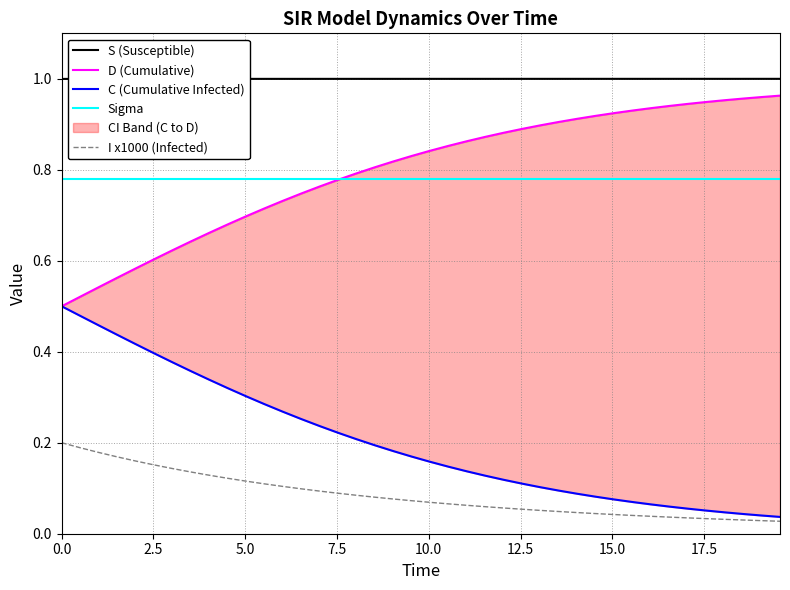

True or false: D (Cumulative) and S (Susceptible) intersect in this chart.

False